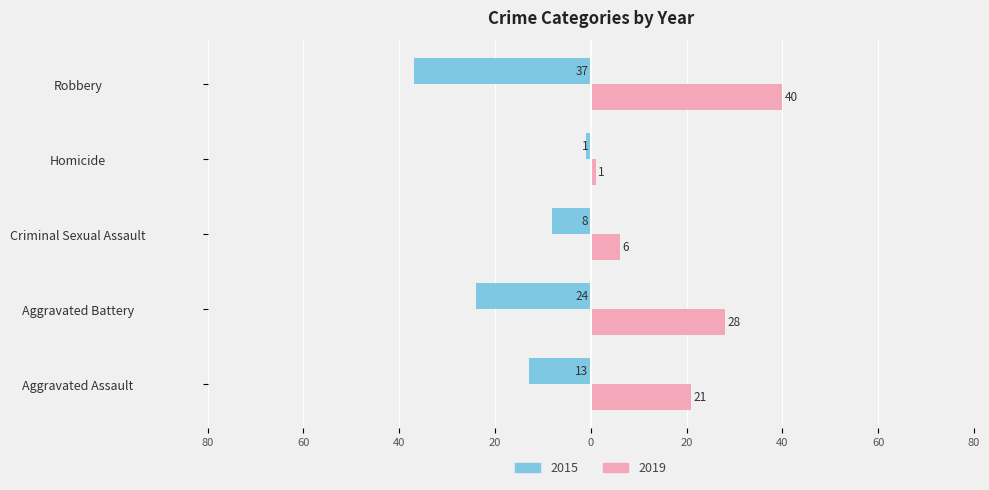

The value of 2019 at Robbery is 40. True or false?

True